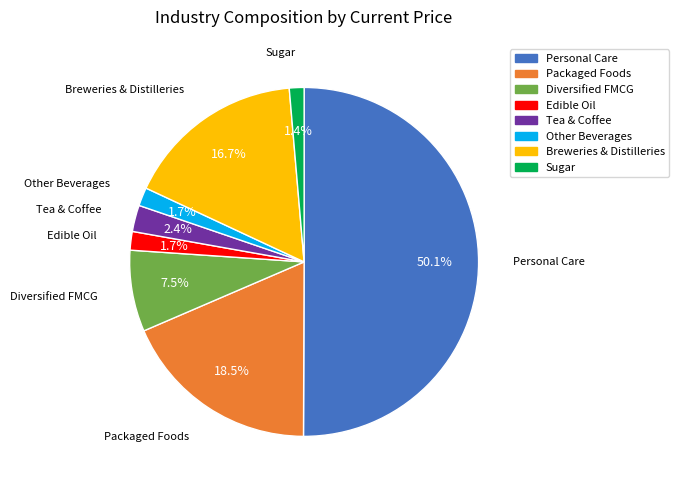

To the nearest percent, what is the difference between the Packaged Foods and Breweries & Distilleries slice percentages?

2%